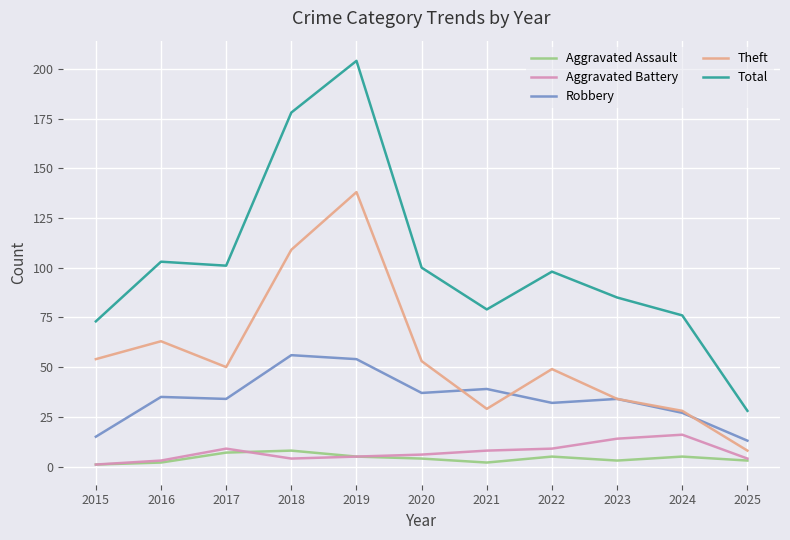

Which series has the widest spread of values?

Total